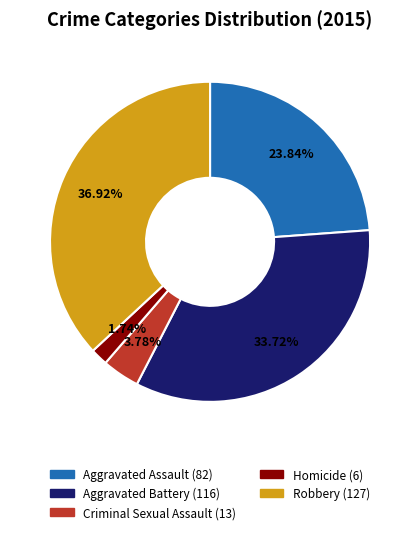

What is the largest slice in the pie chart?

Robbery